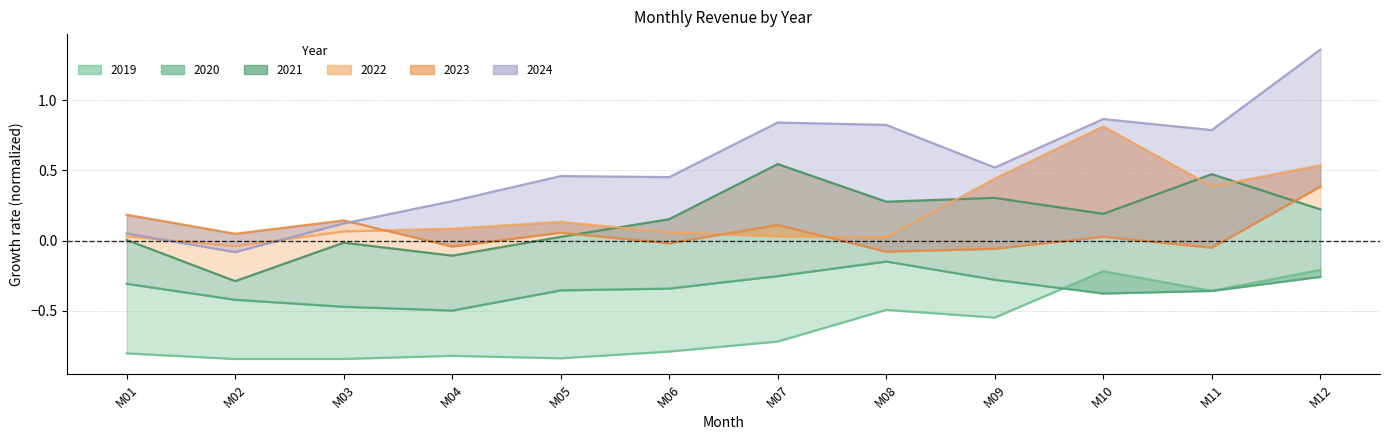

Rank the series by their maximum value, from lowest to highest.

2019, 2020, 2023, 2021, 2022, 2024